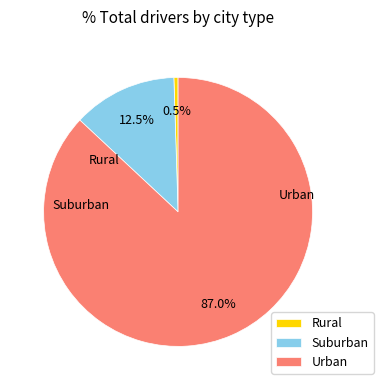

Is Suburban the majority of the pie?

No